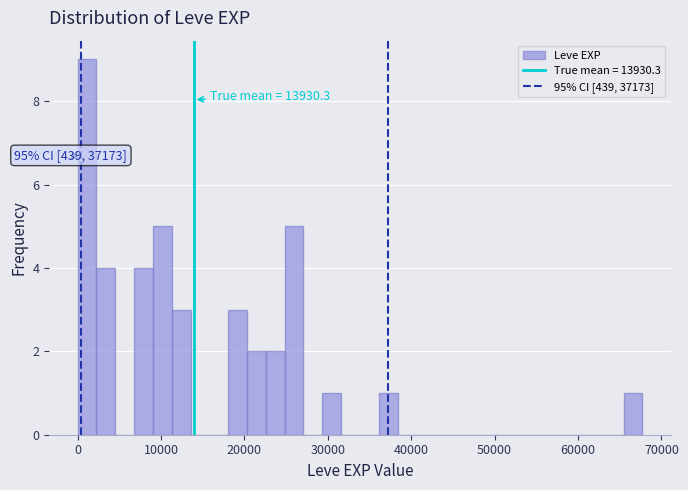

Around what value on the x-axis is the tallest bar? Give the approximate position of its centre, as read against the axis.

1000